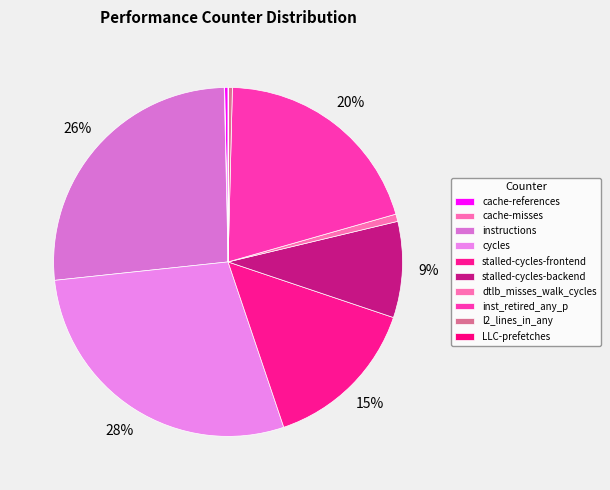

What percentage is the inst_retired_any_p slice, to the nearest percent?

20%